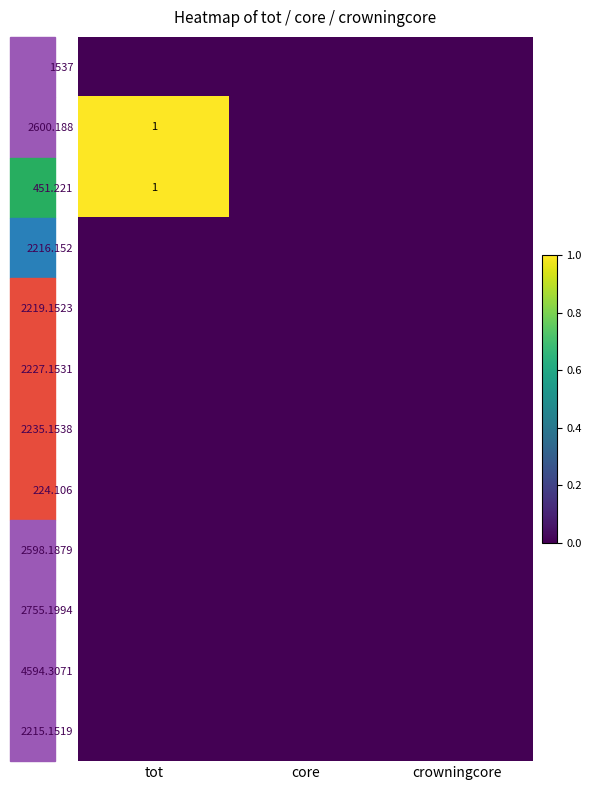

The value of 2598.1879 at core is 0. True or false?

True